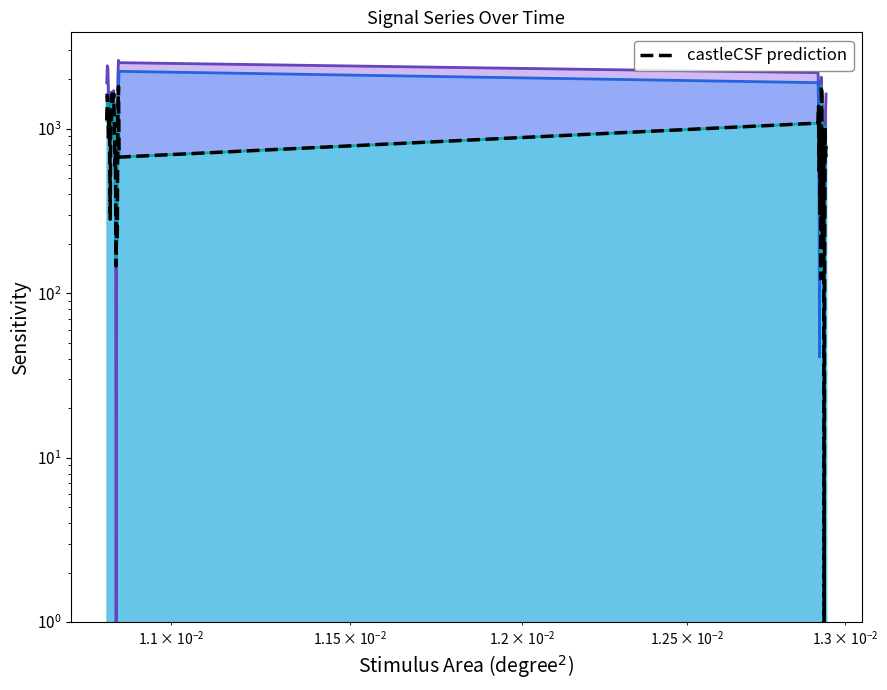

At how many categories does at least one series exceed 1349?

21